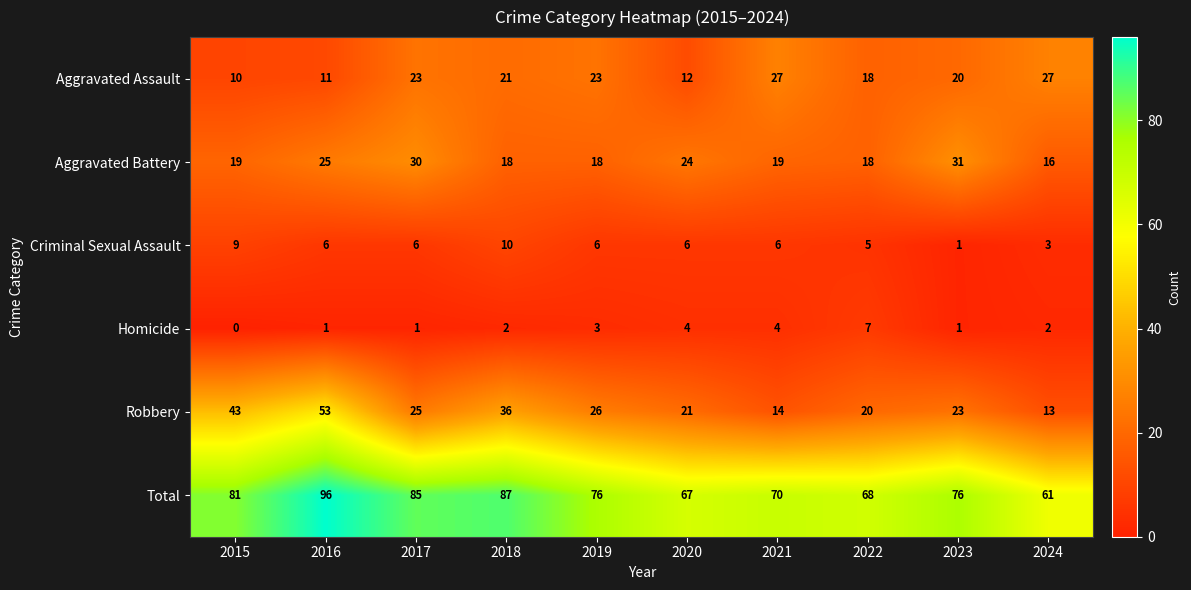

What is the average value of the Criminal Sexual Assault series?

6